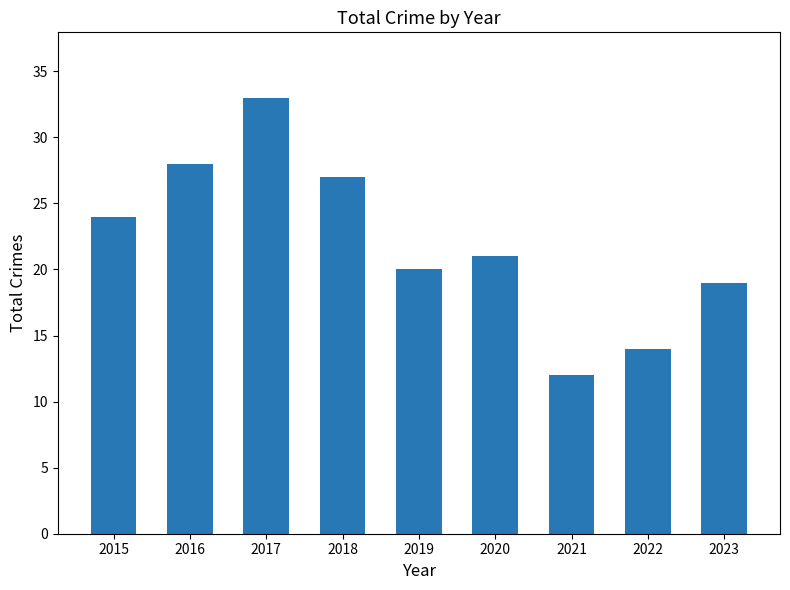

List the labels in order of value, largest first.

2017, 2016, 2018, 2015, 2020, 2019, 2023, 2022, 2021